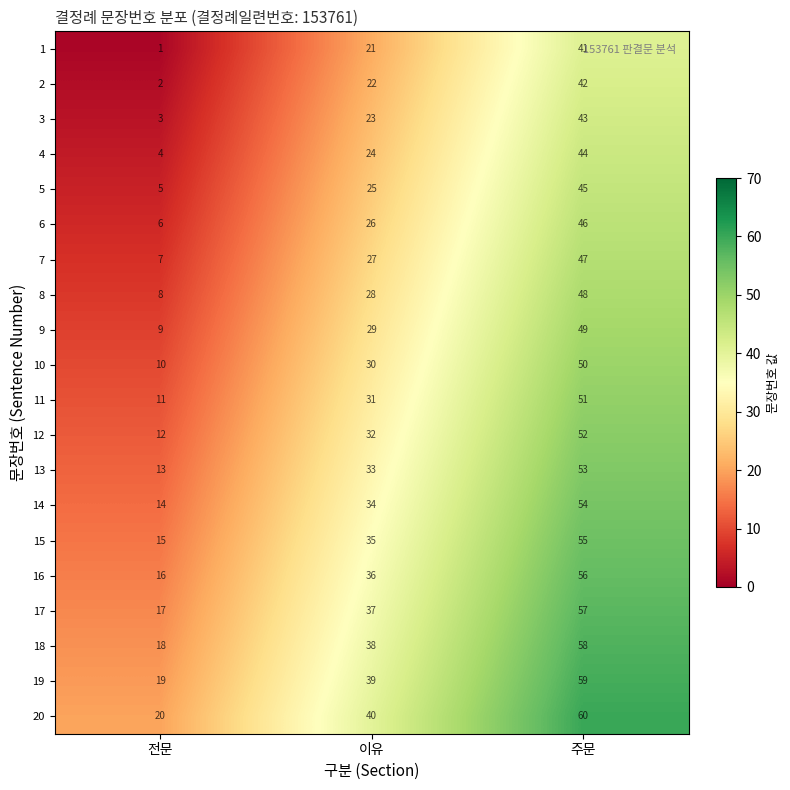

True or false: 7 has a value of 27 at 이유.

True